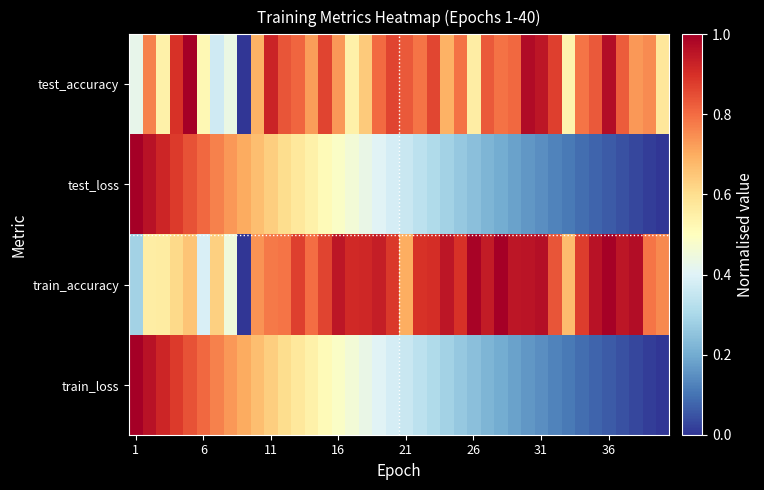

Reading left to right, what are all the values shown in this chart?

test_accuracy: 0.4	0.8	0.5	0.9	1.0	0.5	0.4	0.4	0.0	0.7	0.9	0.8	0.8	0.7	0.9	0.7	0.5	0.6	0.8	0.9	0.8	0.8	0.9	0.7	0.8	0.6	0.8	0.8	0.8	1.0	1.0	0.9	0.5	0.8	0.8	1.0	0.8	0.7	0.8	0.6
test_loss: 1.0	1.0	0.9	0.9	0.8	0.8	0.8	0.7	0.7	0.7	0.6	0.6	0.6	0.5	0.5	0.5	0.5	0.4	0.4	0.4	0.4	0.3	0.3	0.3	0.3	0.2	0.2	0.2	0.2	0.2	0.1	0.1	0.1	0.1	0.1	0.1	0.0	0.0	0.0	0.0
train_accuracy: 0.3	0.6	0.6	0.6	0.7	0.4	0.6	0.5	0.0	0.7	0.8	0.8	0.9	0.8	0.9	1.0	0.9	0.9	0.9	0.9	0.7	0.9	0.9	1.0	0.9	1.0	0.9	1.0	1.0	1.0	1.0	0.8	0.7	0.9	1.0	1.0	1.0	1.0	0.8	0.8
train_loss: 1.0	1.0	0.9	0.9	0.8	0.8	0.8	0.7	0.7	0.7	0.6	0.6	0.6	0.5	0.5	0.5	0.5	0.4	0.4	0.4	0.4	0.3	0.3	0.3	0.3	0.2	0.2	0.2	0.2	0.2	0.1	0.1	0.1	0.1	0.1	0.1	0.0	0.0	0.0	0.0